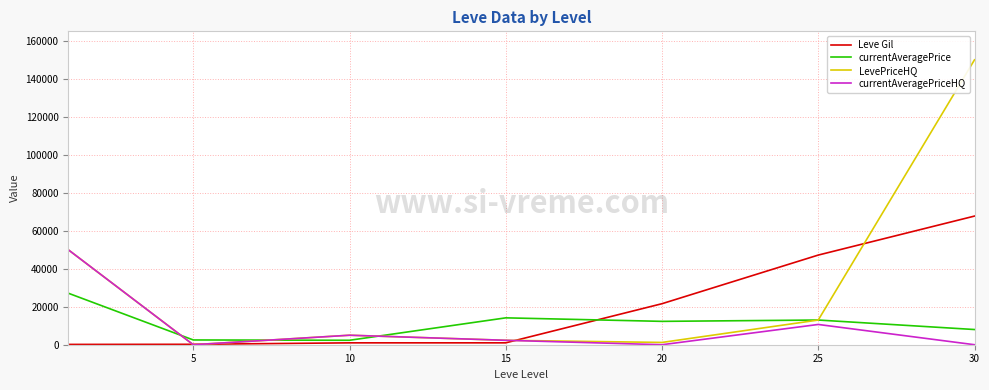

Which series has the widest spread of values?

LevePriceHQ